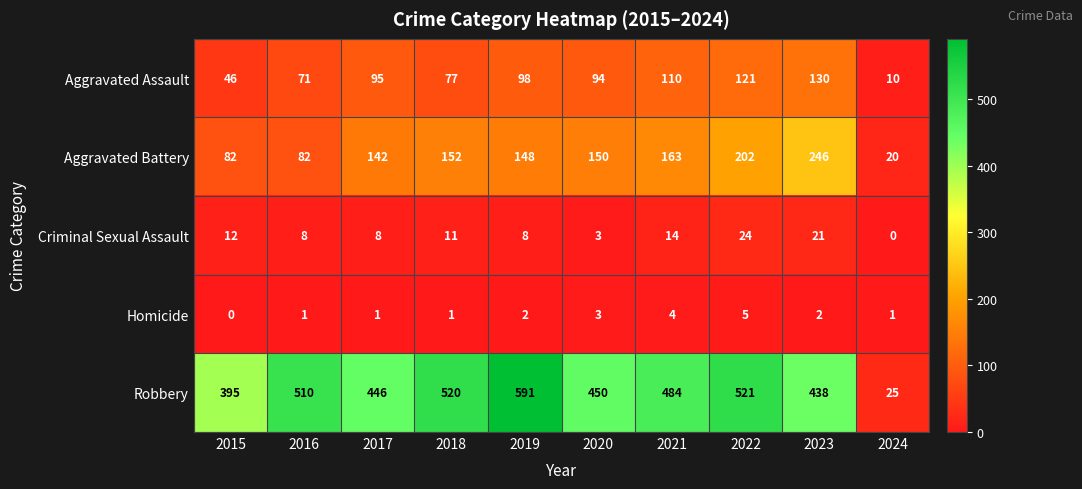

Which series has the largest total across all categories?

Robbery